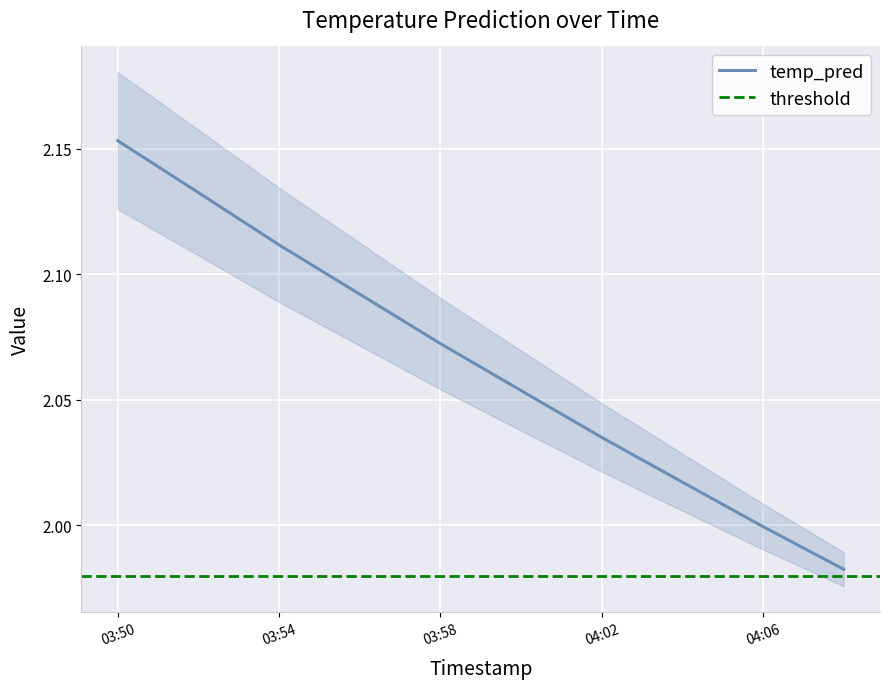

What is the label of the 9th point from the right?

2017-11-18 03:52:00